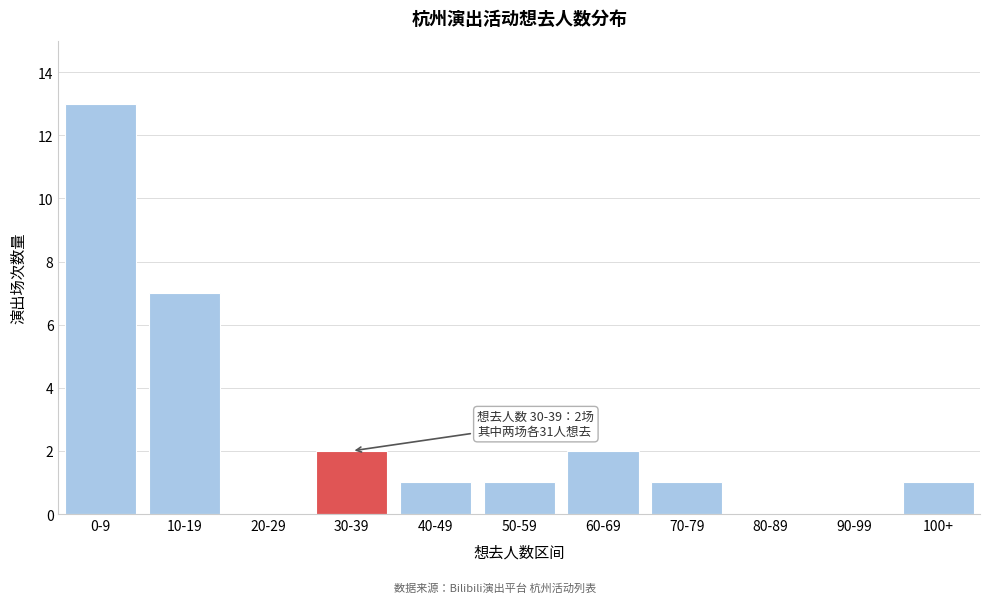

Reading left to right, extract all data points from this chart.

0-9=13	10-19=7	20-29=0	30-39=2	40-49=1	50-59=1	60-69=2	70-79=1	80-89=0	90-99=0	100+=1